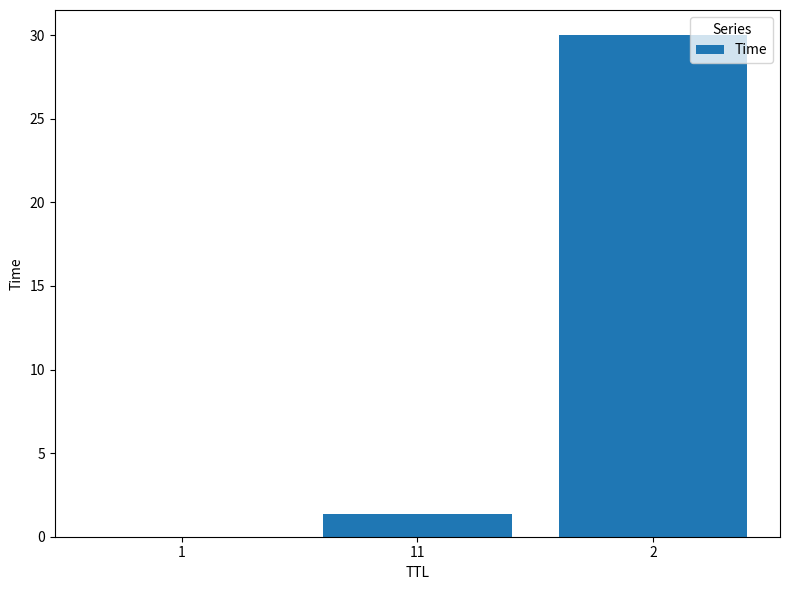

The value at 11 is 1.3. True or false?

True